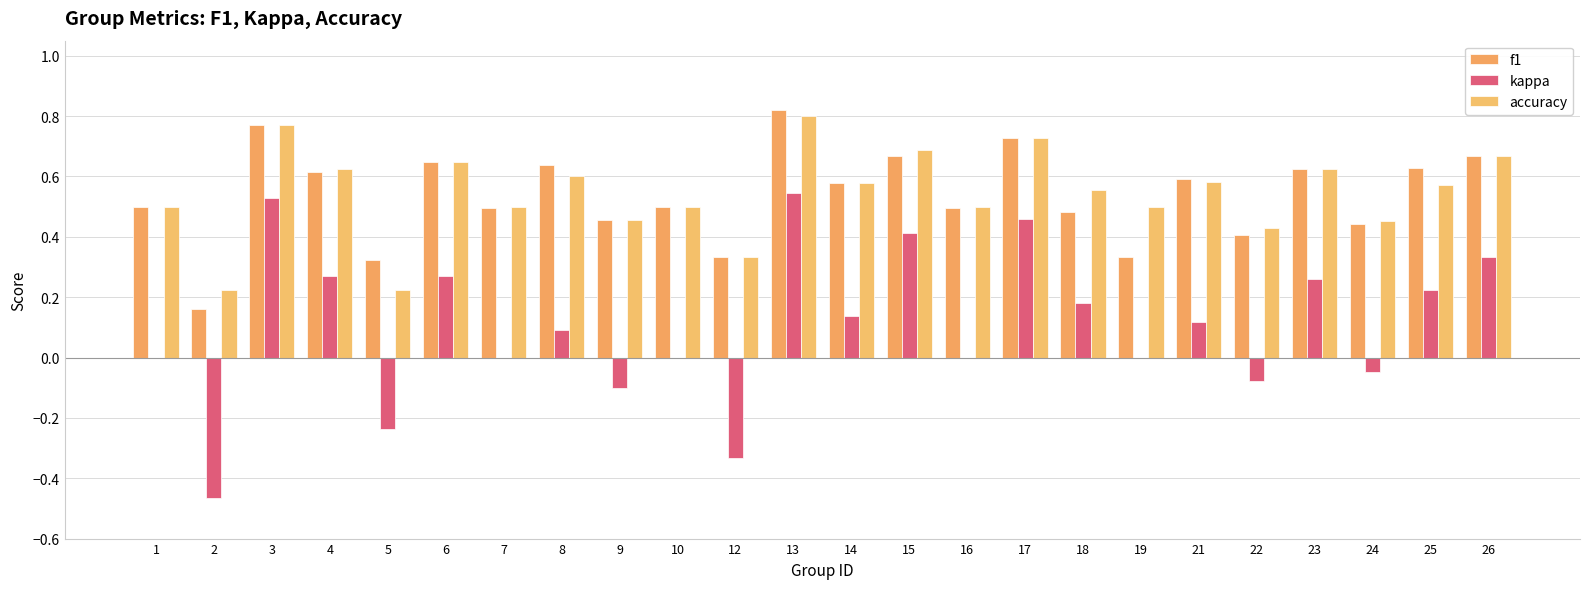

How many data points does each series have?

24